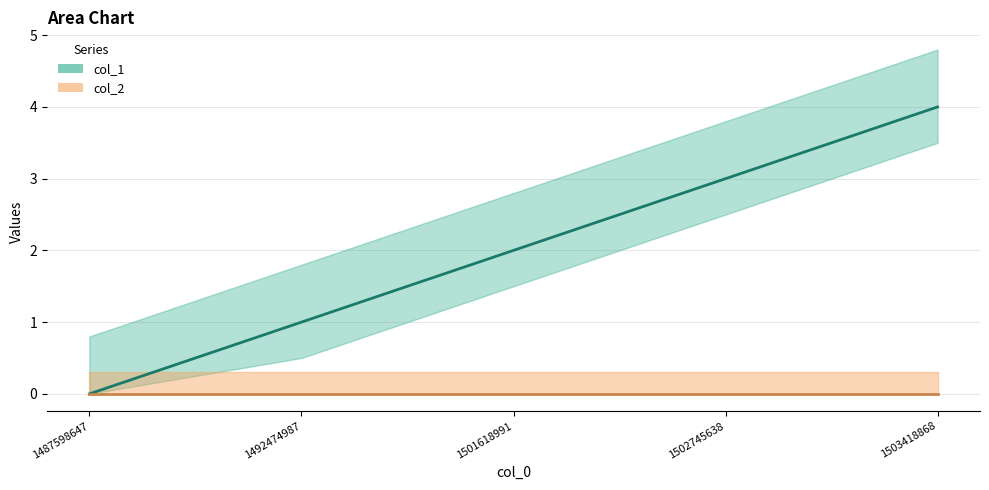

Which series has the largest range (max minus min)?

col_1 (line)